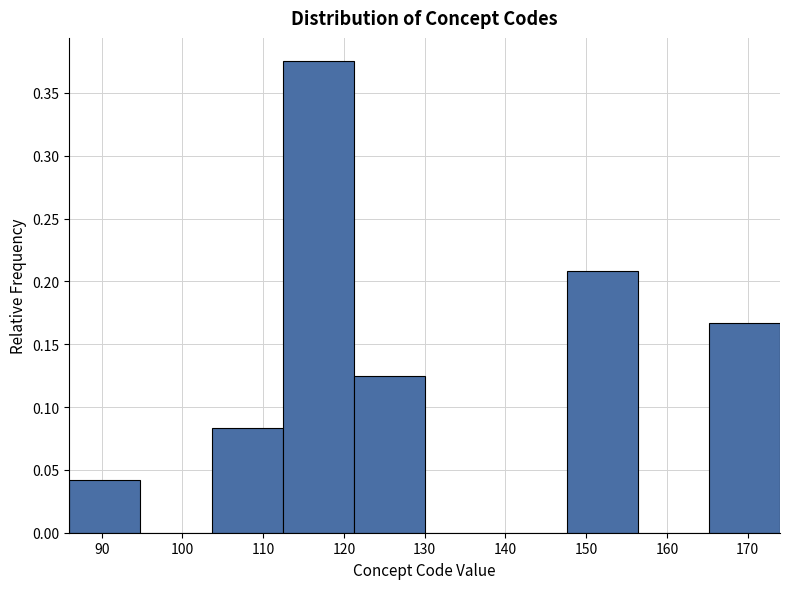

How tall is the bar that spans 147.6 to 156.4 on the x-axis? Neither the bar edges nor the heights are printed on the chart, so give them approximately, as read against the axes.

0.210